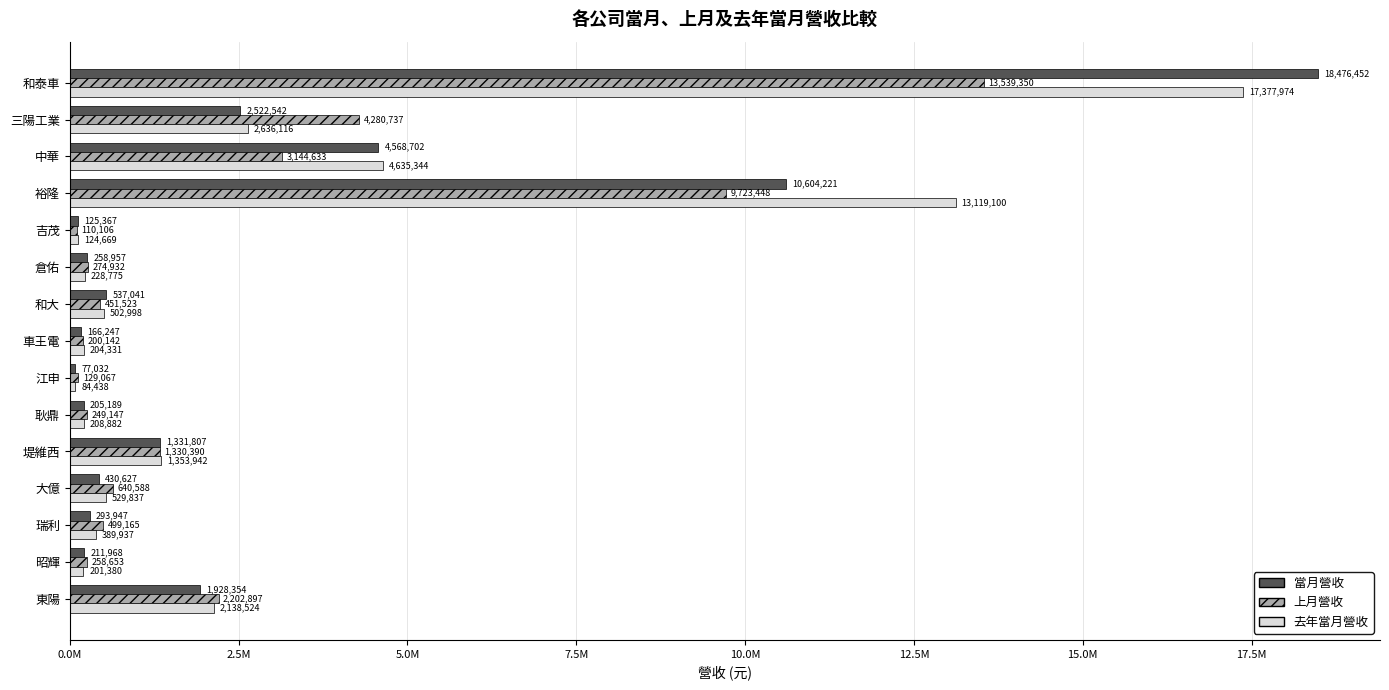

What are all the series names shown in the legend?

當月營收, 上月營收, 去年當月營收